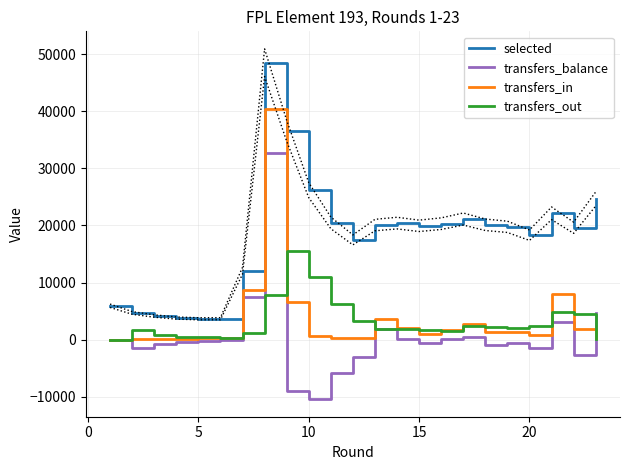

True or false: selected and transfers_balance cross at least once.

False